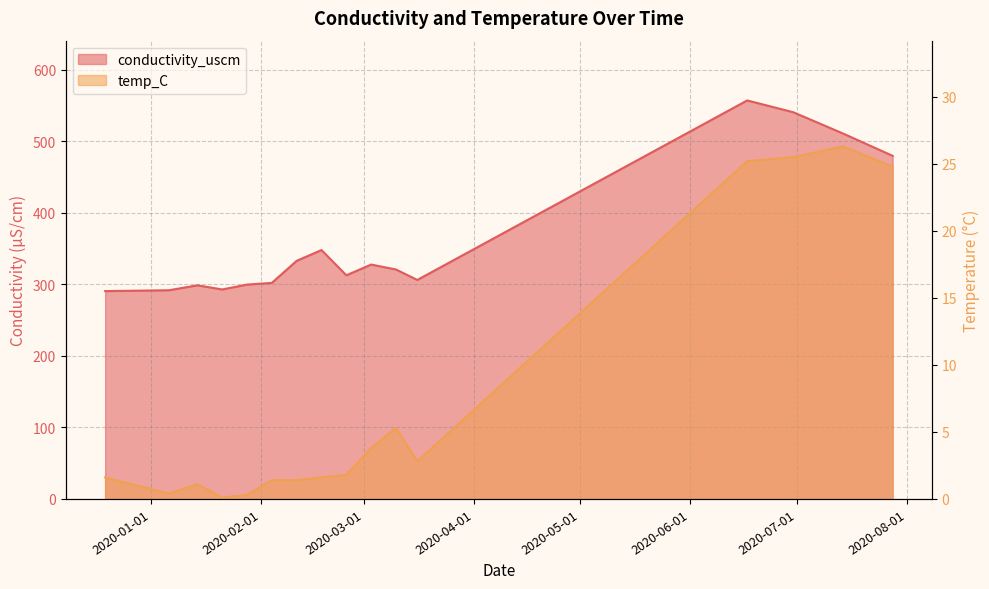

Reading right to left, what are all the values shown in this chart?

conductivity_uscm: 2020-07-28=479.6	2020-07-14=510.8	2020-06-30=540.5	2020-06-17=557.0	2020-03-16=306.1	2020-03-10=320.7	2020-03-03=327.6	2020-02-25=312.6	2020-02-18=347.9	2020-02-11=332.8	2020-02-04=302.0	2020-01-28=299.6	2020-01-21=292.8	2020-01-14=298.6	2020-01-06=291.7	2019-12-19=290.5
temp_C: 2020-07-28=24.8	2020-07-14=26.3	2020-06-30=25.5	2020-06-17=25.2	2020-03-16=2.8	2020-03-10=5.3	2020-03-03=3.8	2020-02-25=1.8	2020-02-18=1.6	2020-02-11=1.4	2020-02-04=1.4	2020-01-28=0.3	2020-01-21=0.1	2020-01-14=1.1	2020-01-06=0.4	2019-12-19=1.6